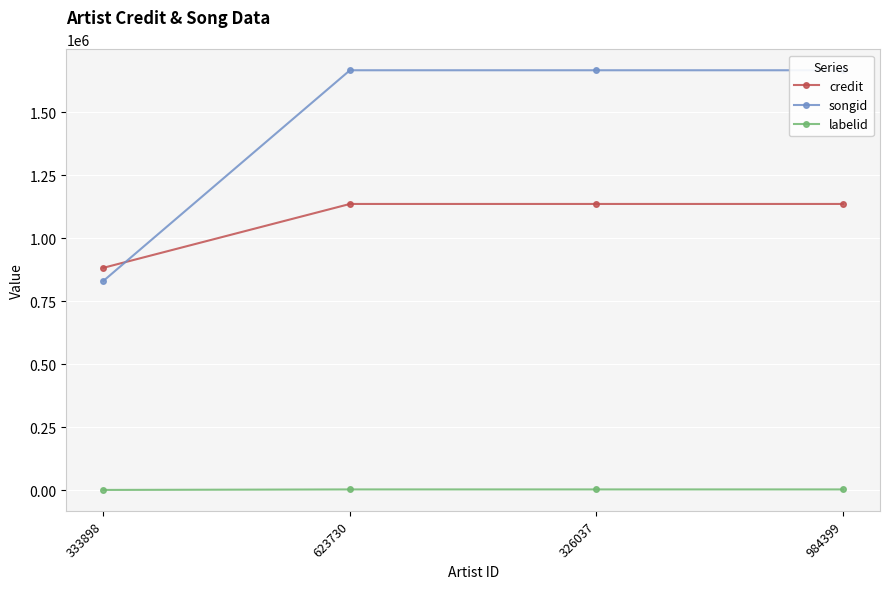

True or false: labelid and credit intersect in this chart.

False